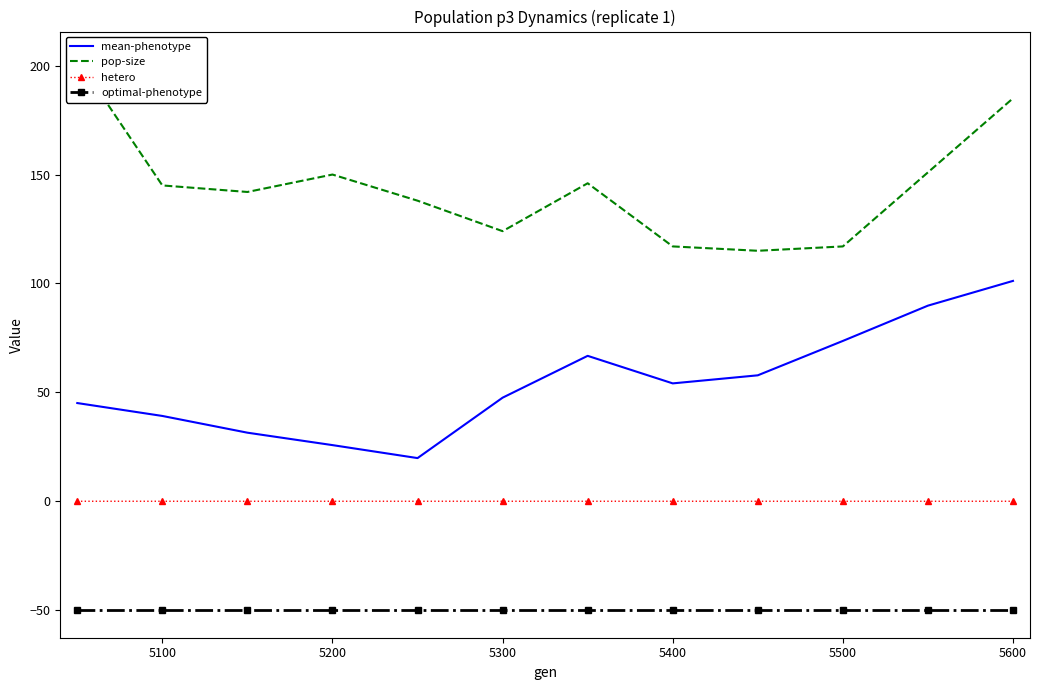

True or false: hetero has more than 1 points higher than both neighbors.

True